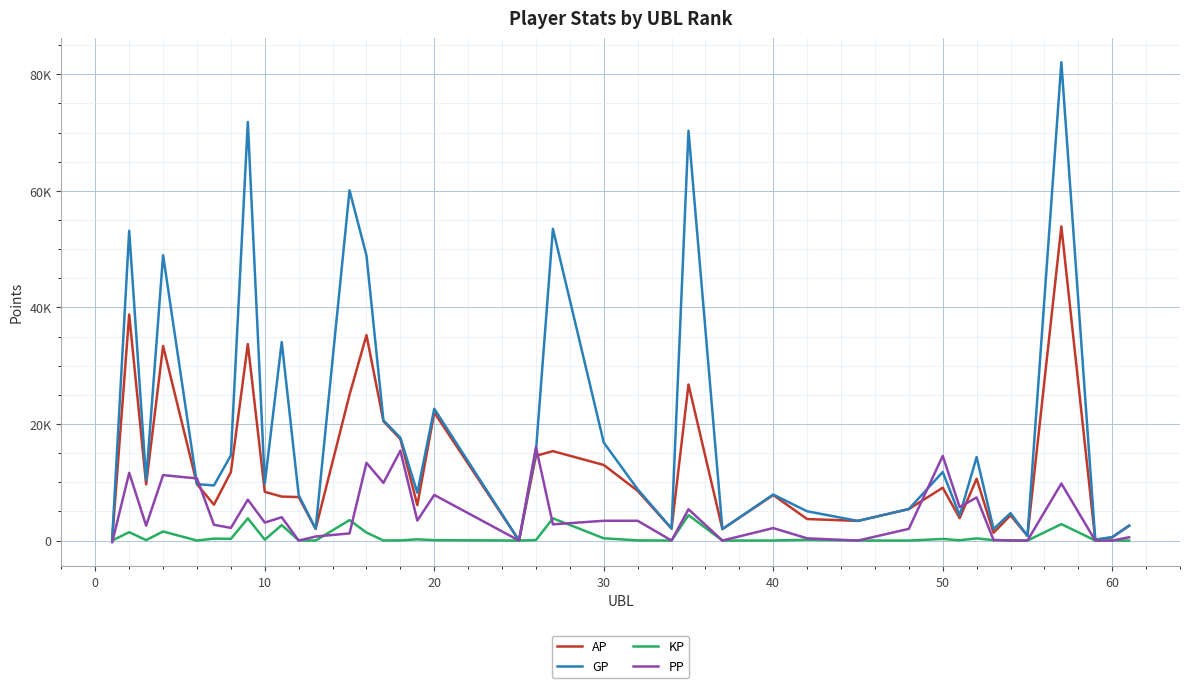

What is the difference between the second highest and second lowest values in the GP series?

71650.0